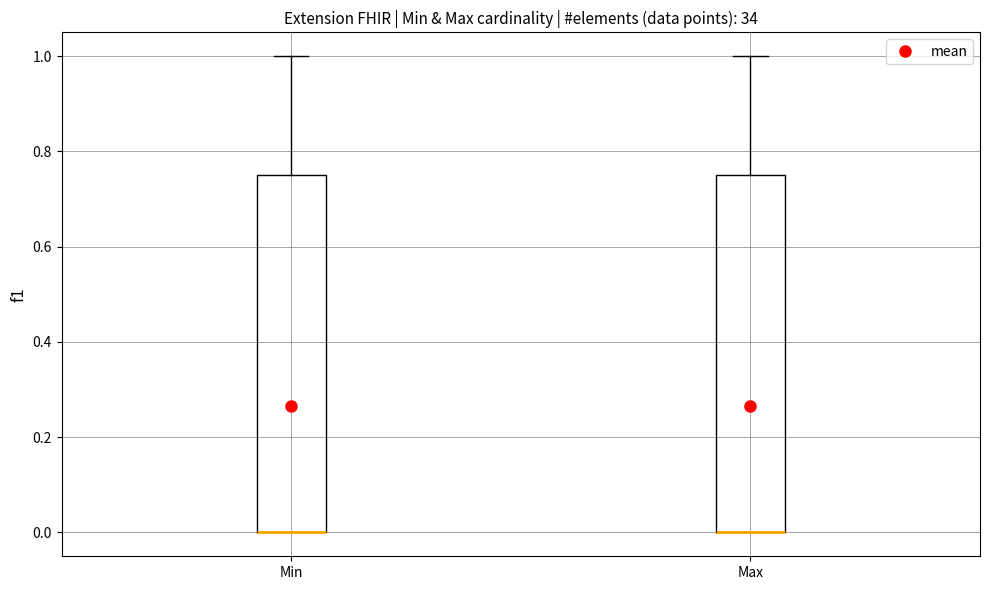

Where is the upper edge of the box for Max on the y-axis? The values are not printed on the chart, so give them approximately, as read against the axis.

0.76